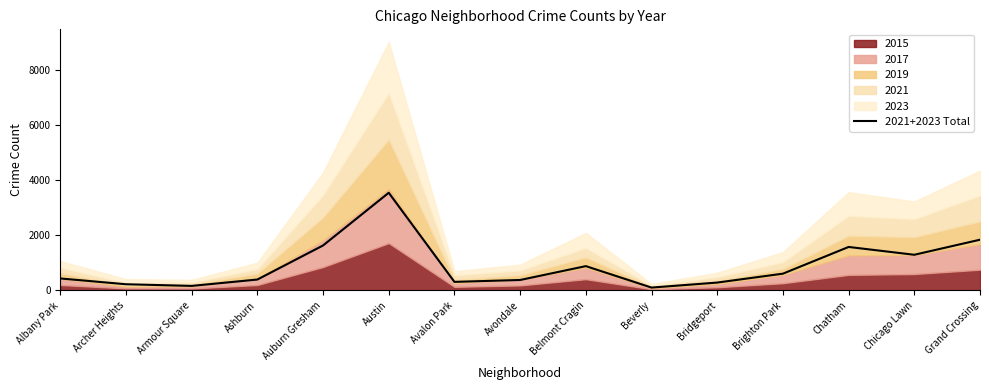

List the labels in order of value, largest first.

Austin, Grand Crossing, Auburn Gresham, Chatham, Chicago Lawn, Belmont Cragin, Brighton Park, Albany Park, Ashburn, Avondale, Avalon Park, Bridgeport, Archer Heights, Armour Square, Beverly